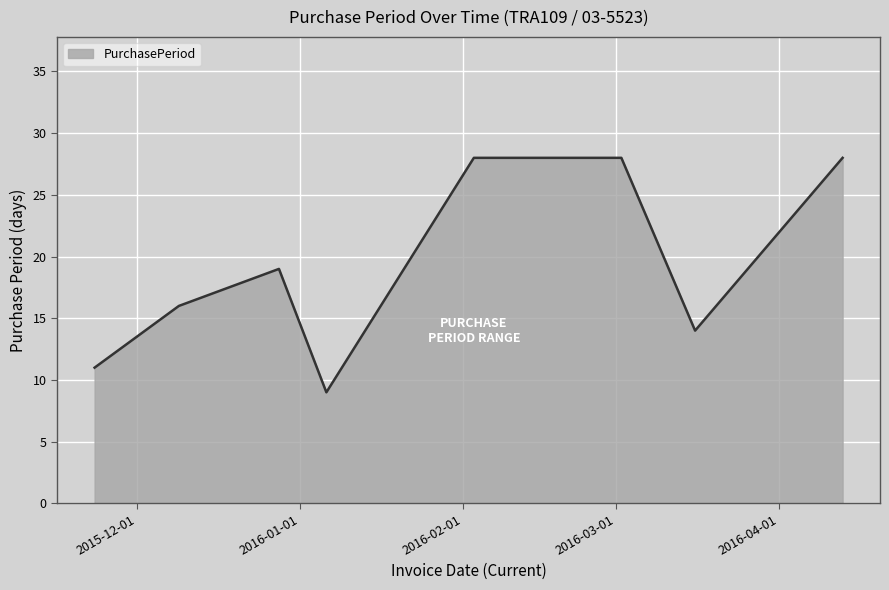

True or false: the data has more than 2 interior local peaks.

False